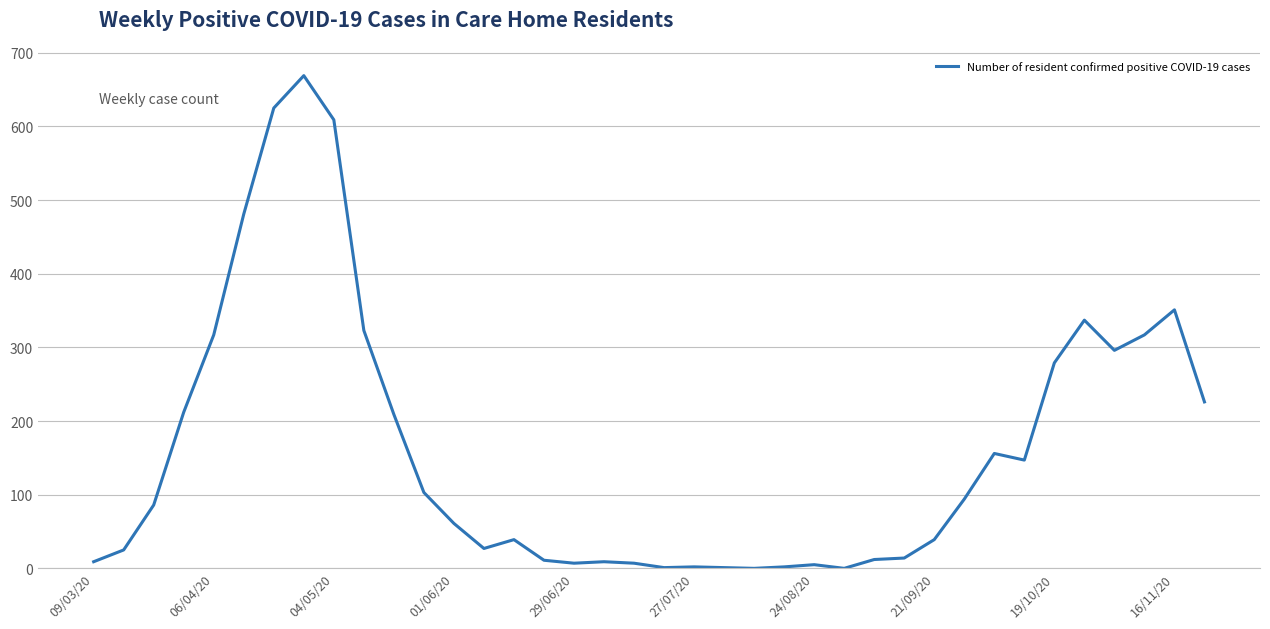

What is the difference between the maximum and minimum values?

669